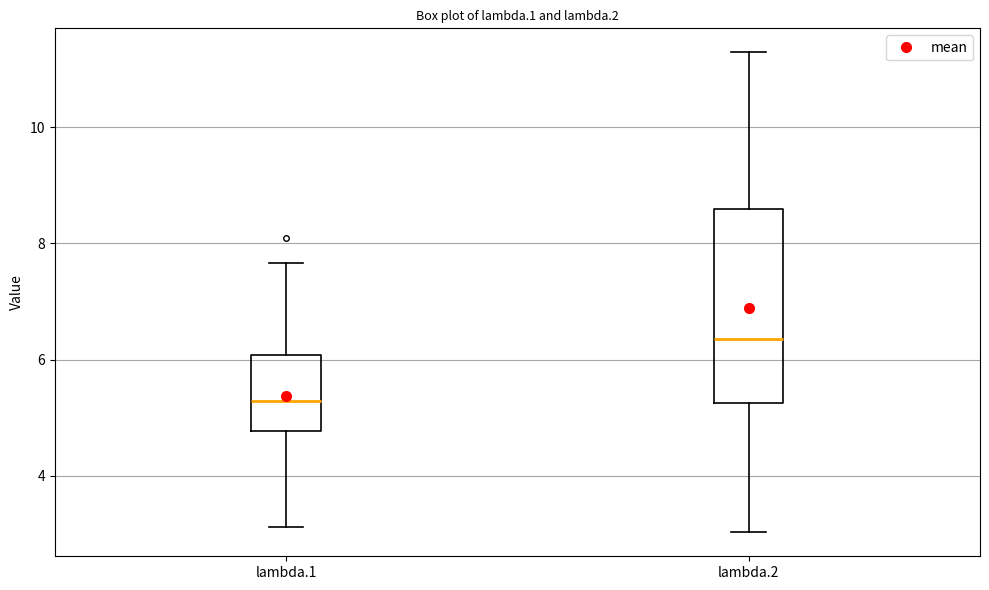

Comparing the boxes themselves (not the whiskers), which one is the tallest?

lambda.2